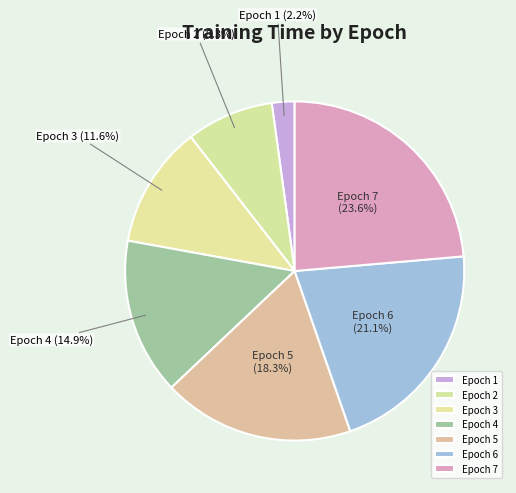

Approximately how many times larger is the value at Epoch 6 compared to Epoch 5?

1.2